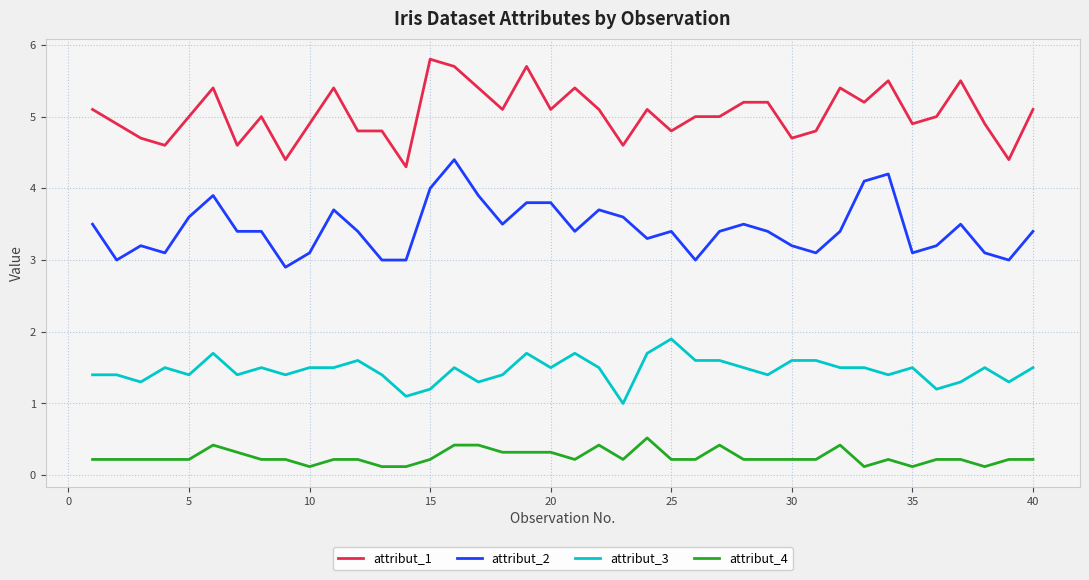

Rank the series by their average value, from highest to lowest.

attribut_1, attribut_2, attribut_3, attribut_4